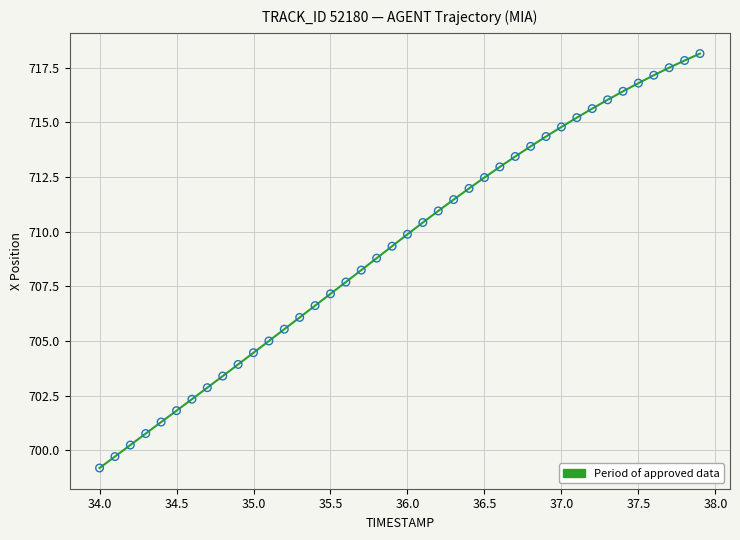

What is the range of X values (max minus min)?

3.9